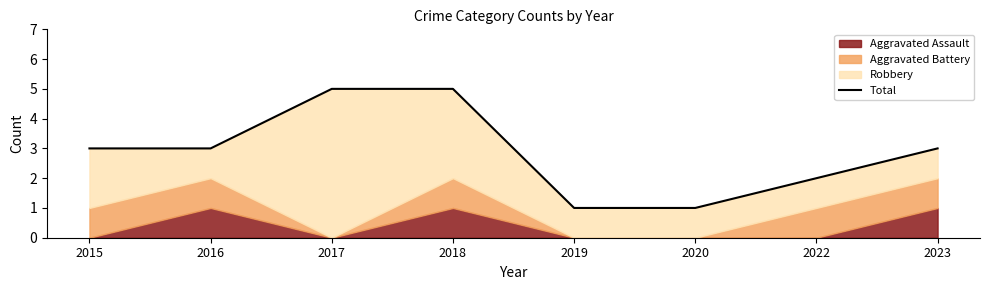

Reading left to right, extract all data points from this chart.

2015=3	2016=3	2017=5	2018=5	2019=1	2020=1	2022=2	2023=3